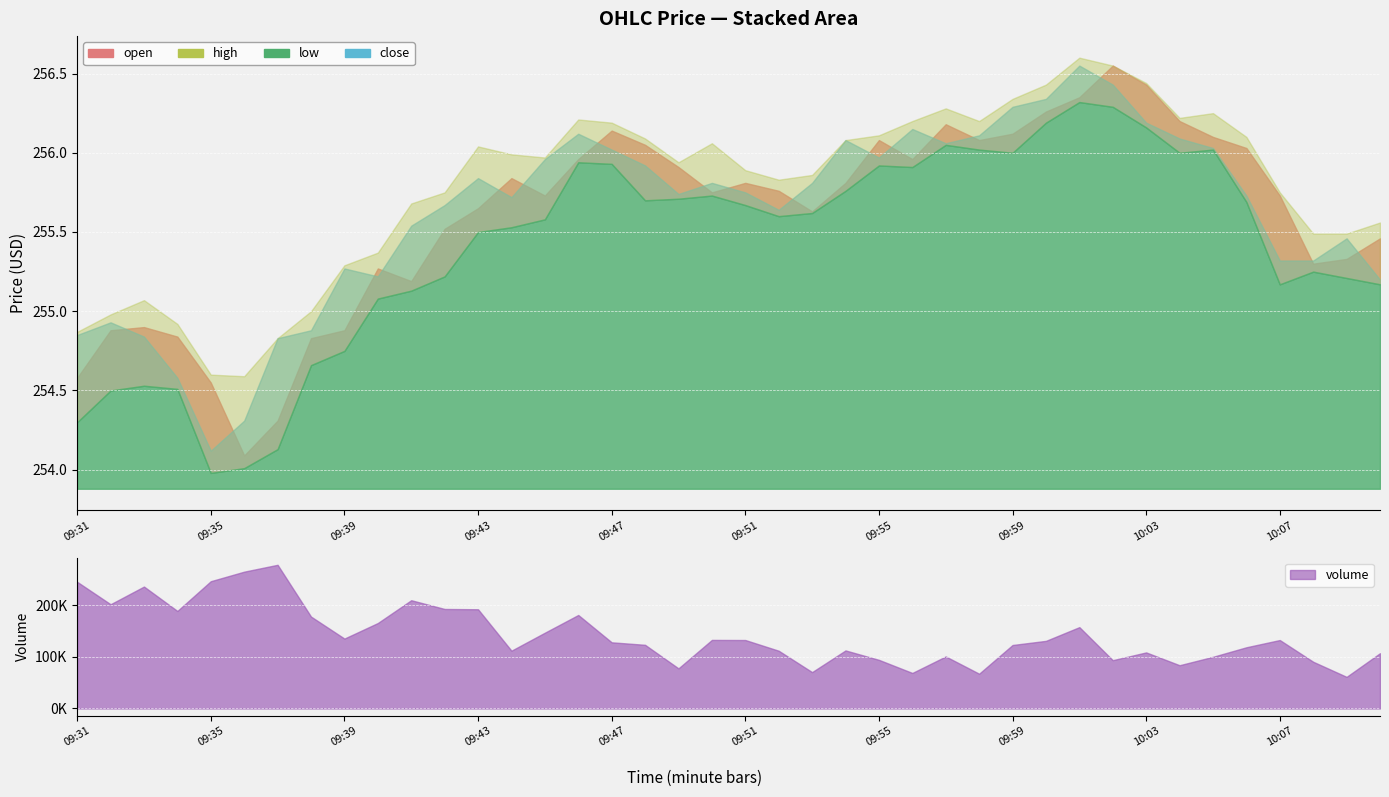

Is the value of low at 09:34 greater than the value of open at 09:43?

No